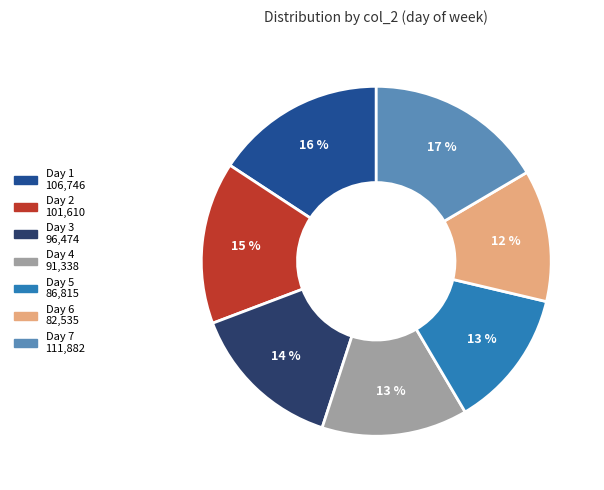

To the nearest percent, what is the average slice percentage?

14%